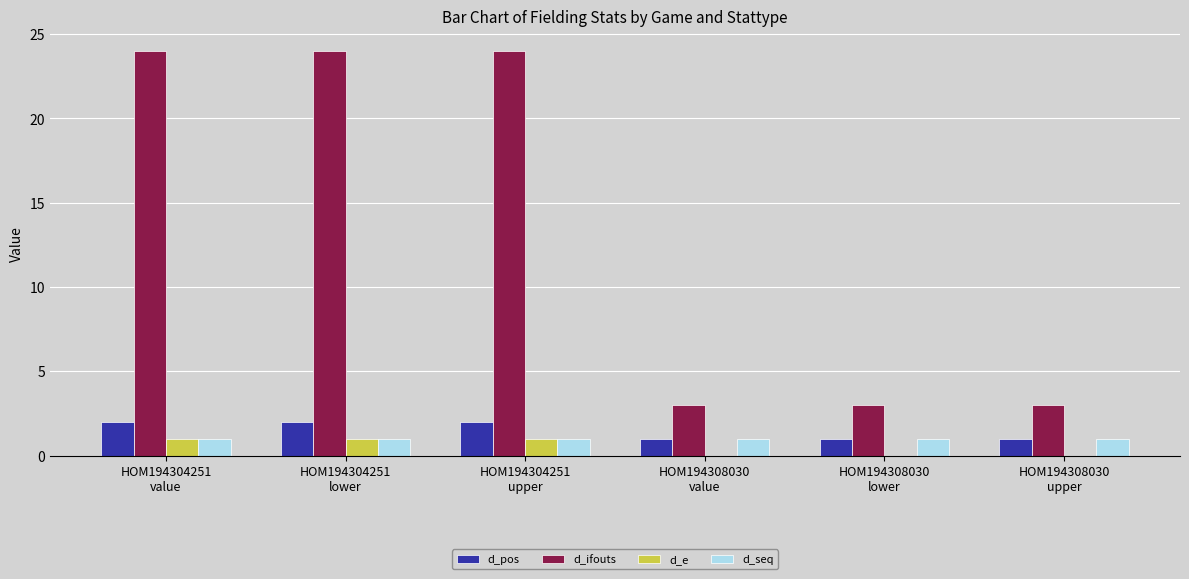

Reading right to left, what are all the values shown in this chart?

d_pos: HOM194308030
upper=1	HOM194308030
lower=1	HOM194308030
value=1	HOM194304251
upper=2	HOM194304251
lower=2	HOM194304251
value=2
d_ifouts: HOM194308030
upper=3	HOM194308030
lower=3	HOM194308030
value=3	HOM194304251
upper=24	HOM194304251
lower=24	HOM194304251
value=24
d_e: HOM194308030
upper=0	HOM194308030
lower=0	HOM194308030
value=0	HOM194304251
upper=1	HOM194304251
lower=1	HOM194304251
value=1
d_seq: HOM194308030
upper=1	HOM194308030
lower=1	HOM194308030
value=1	HOM194304251
upper=1	HOM194304251
lower=1	HOM194304251
value=1